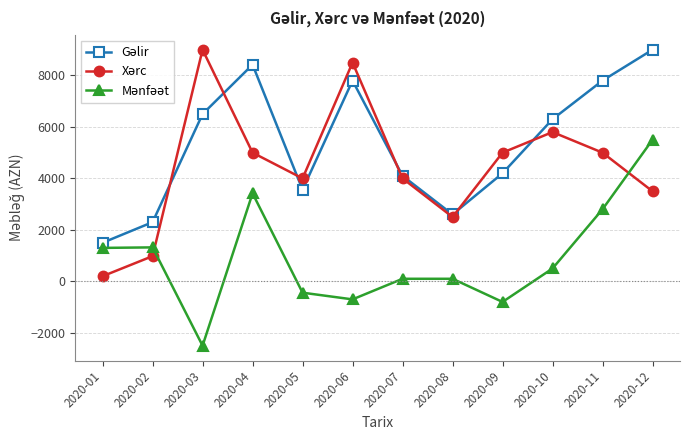

At which category is the sum across all series the highest?

2020-12